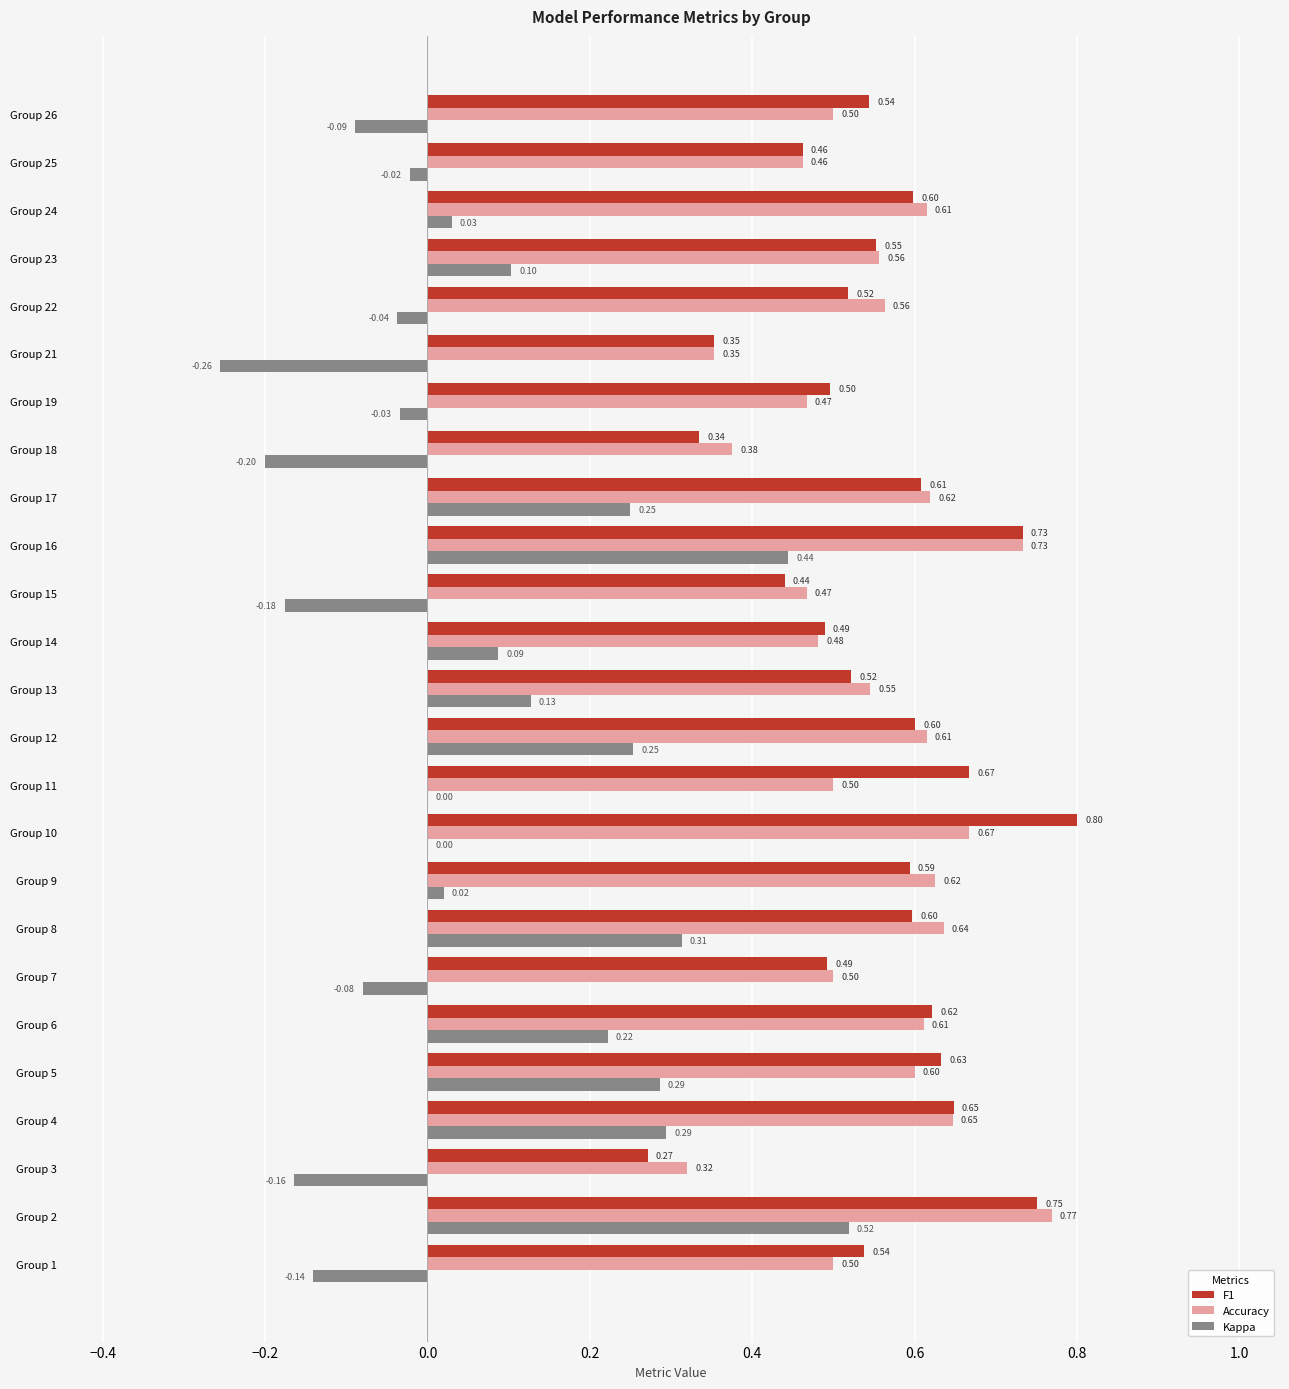

At which category is the sum across all series the highest?

Group 2